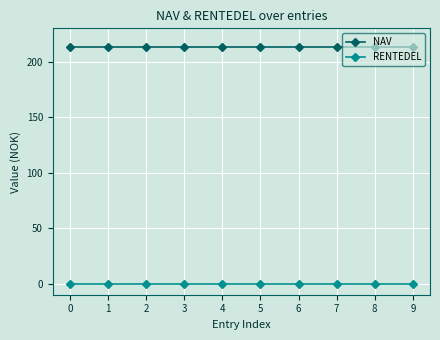

True or false: NAV and RENTEDEL cross at least once.

False